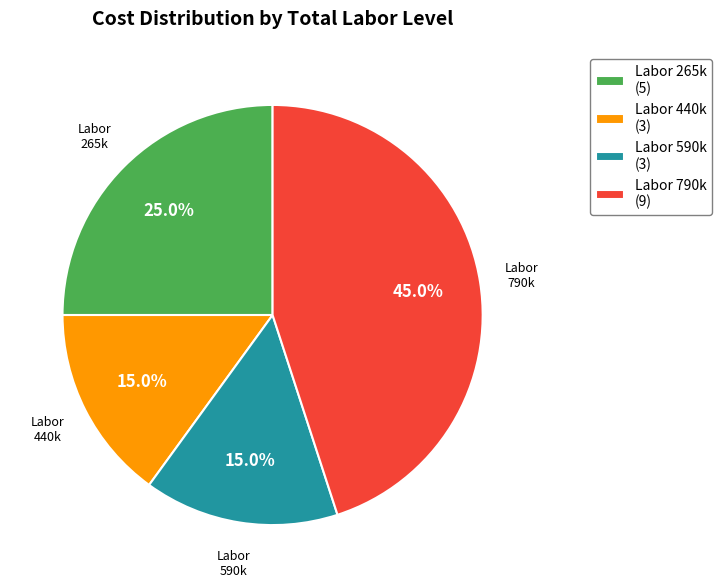

How many segments does this pie chart have?

4